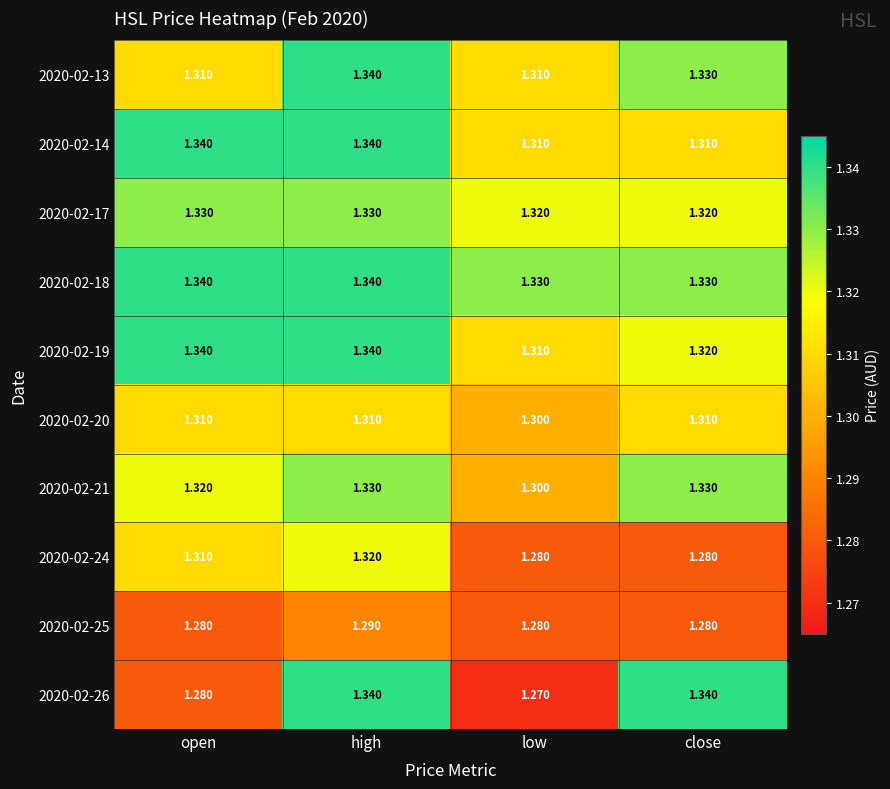

Is the value of 2020-02-20 at open greater than the value of 2020-02-18 at close?

No